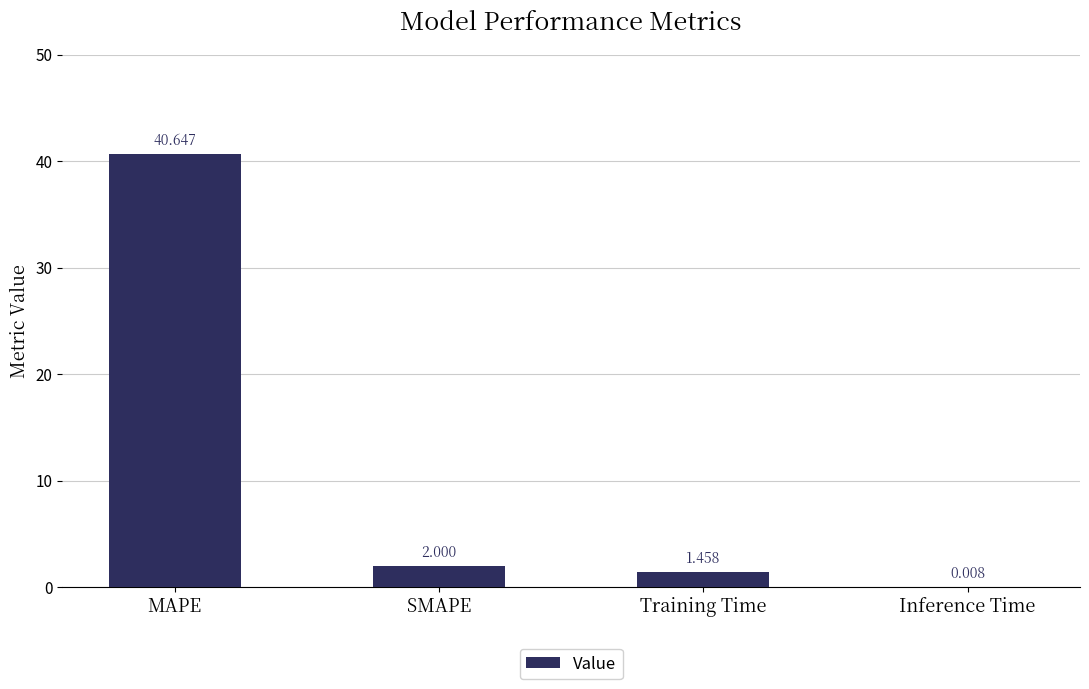

What is the change in value from MAPE to SMAPE?

-38.6